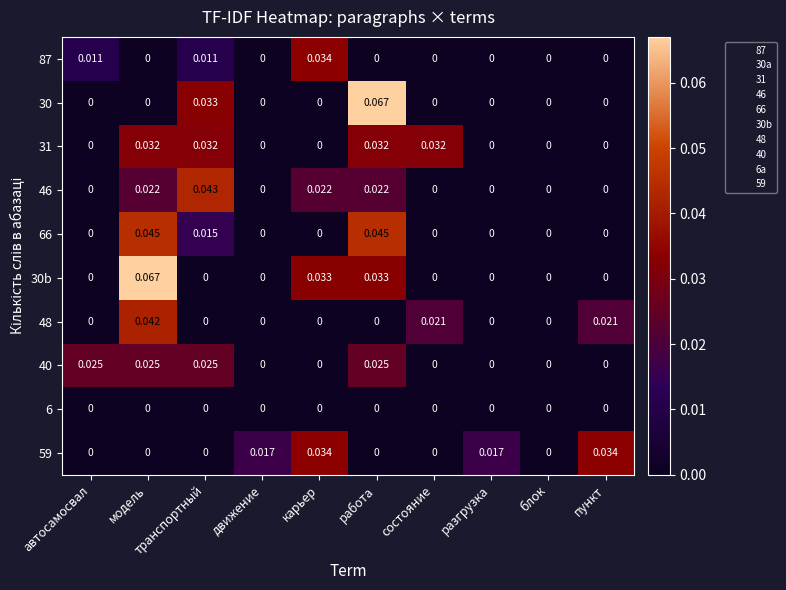

Is the value of 66 at блок greater than the value of 30 at транспортный?

No